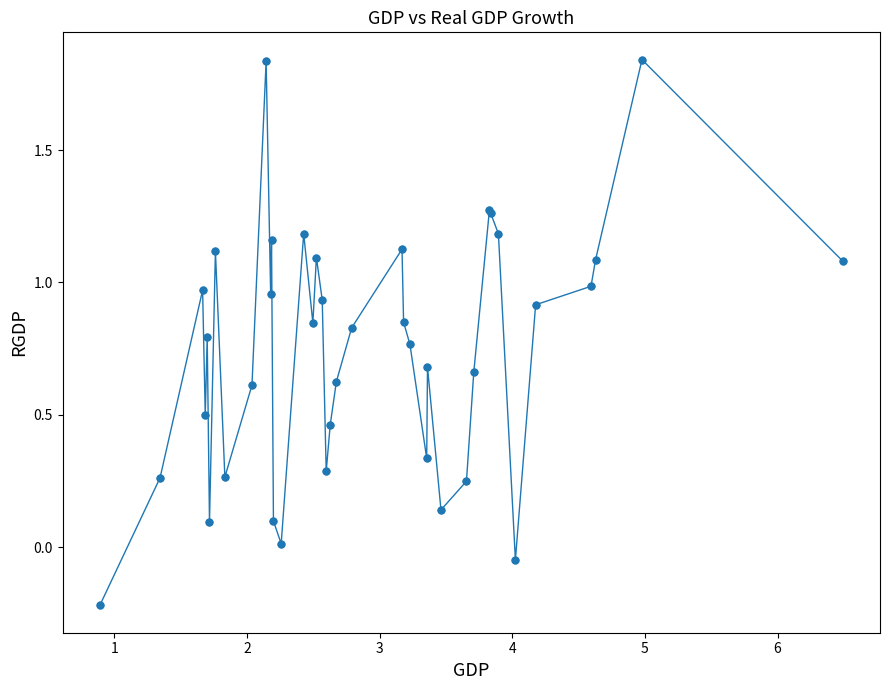

How many points are lower than both their immediate neighbors (excluding endpoints)?

10